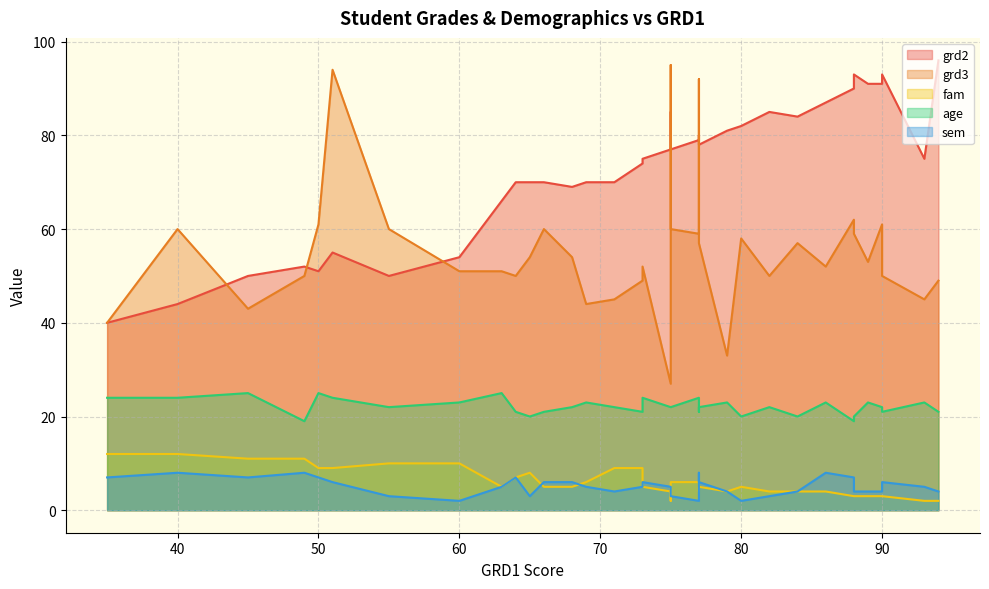

Where is the first local maximum for fam?

49